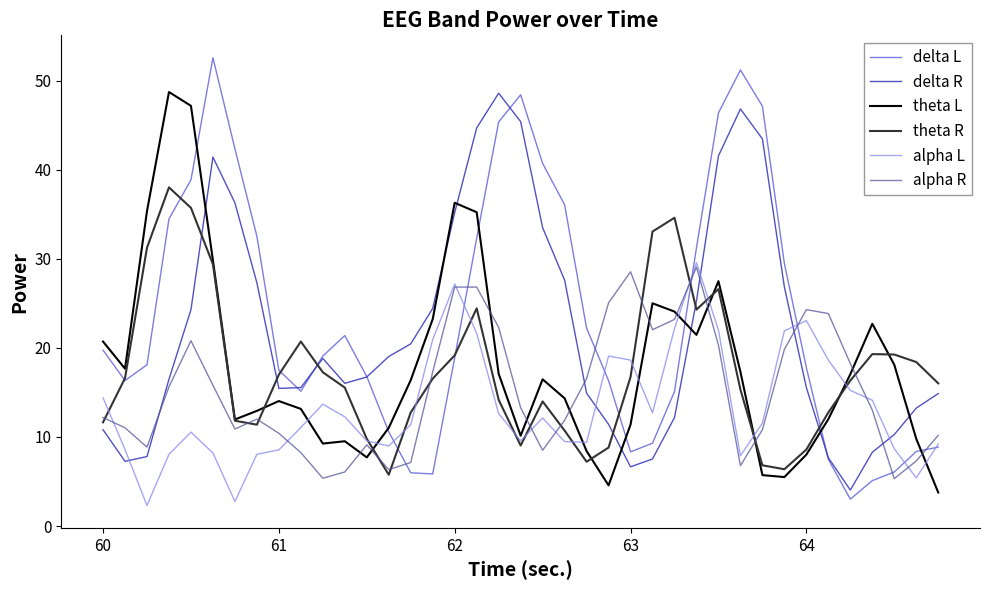

Which series has the largest range (max minus min)?

delta L